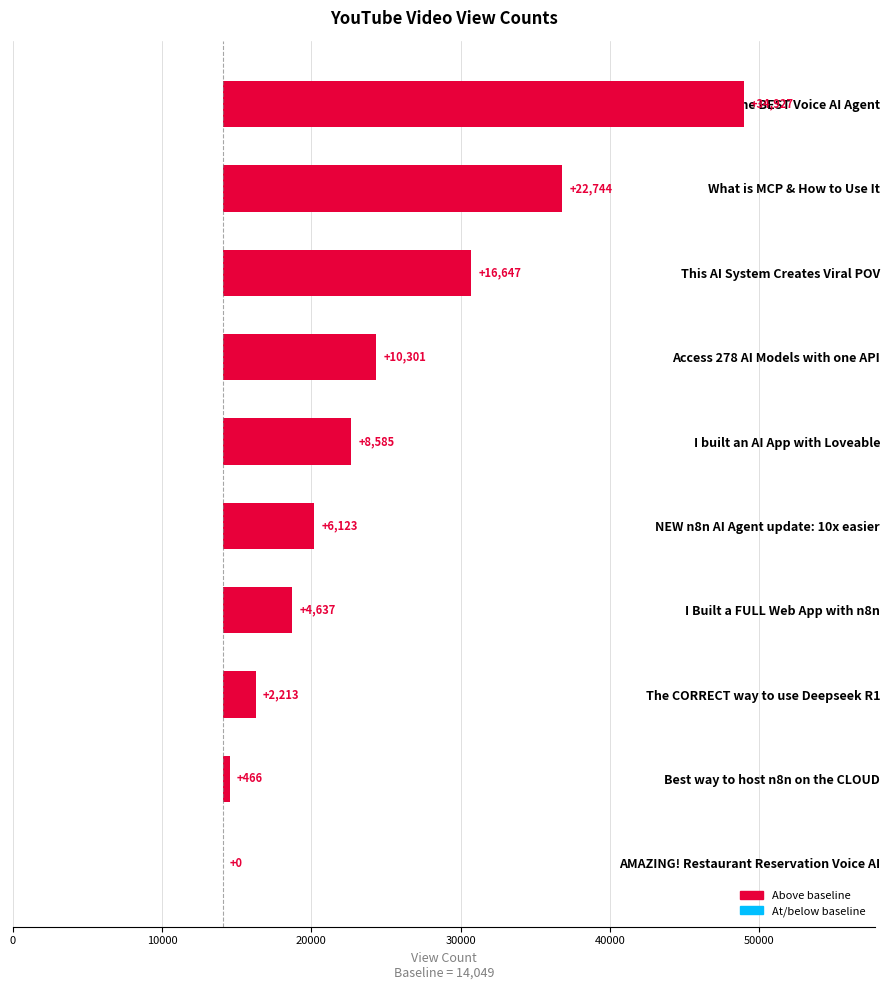

Is it true that the value at Best way to host n8n on the CLOUD is 666?

False